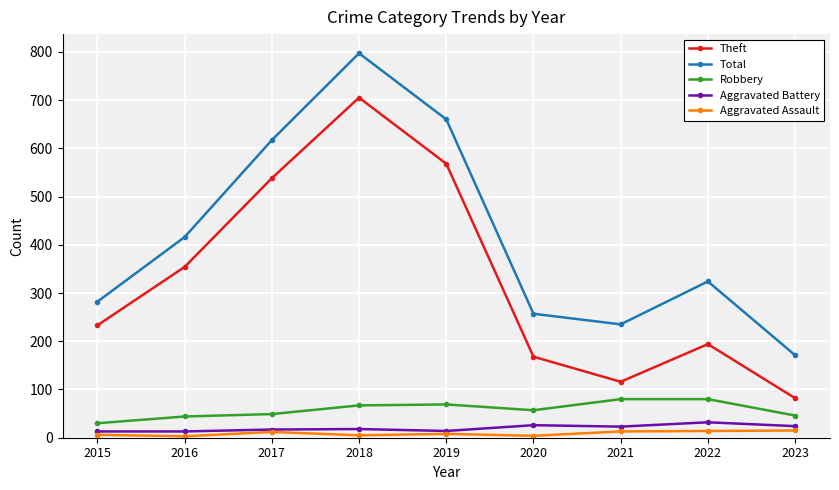

List the series in order of their peak value, lowest first.

Aggravated Assault, Aggravated Battery, Robbery, Theft, Total